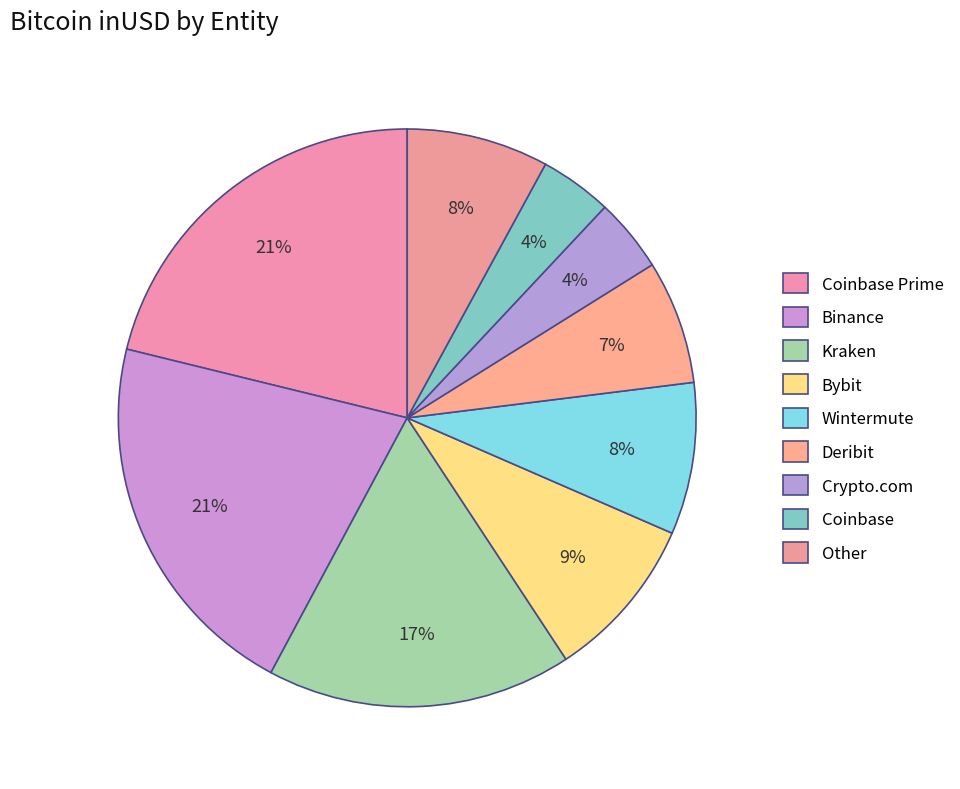

How many segments does this pie chart have?

9